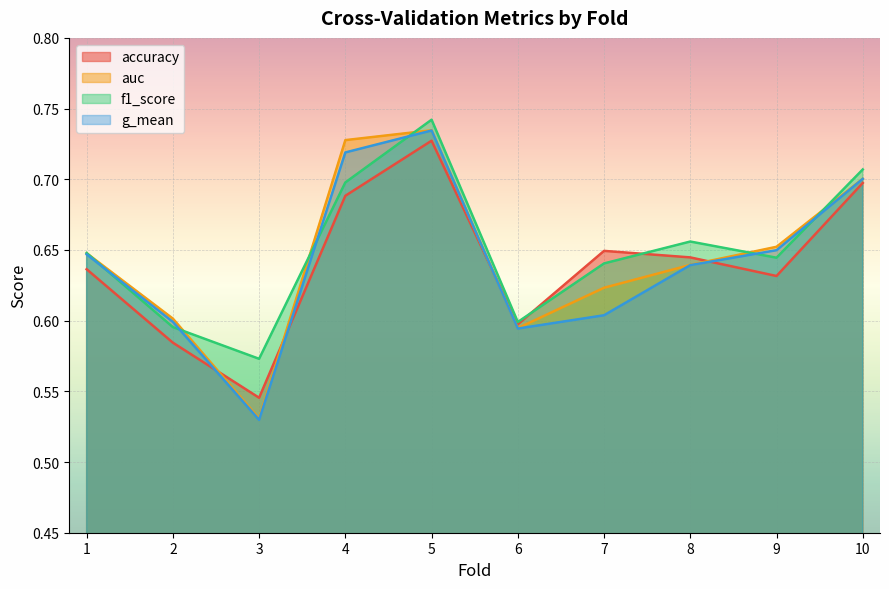

List the series in order of their peak value, lowest first.

accuracy, g_mean, auc, f1_score